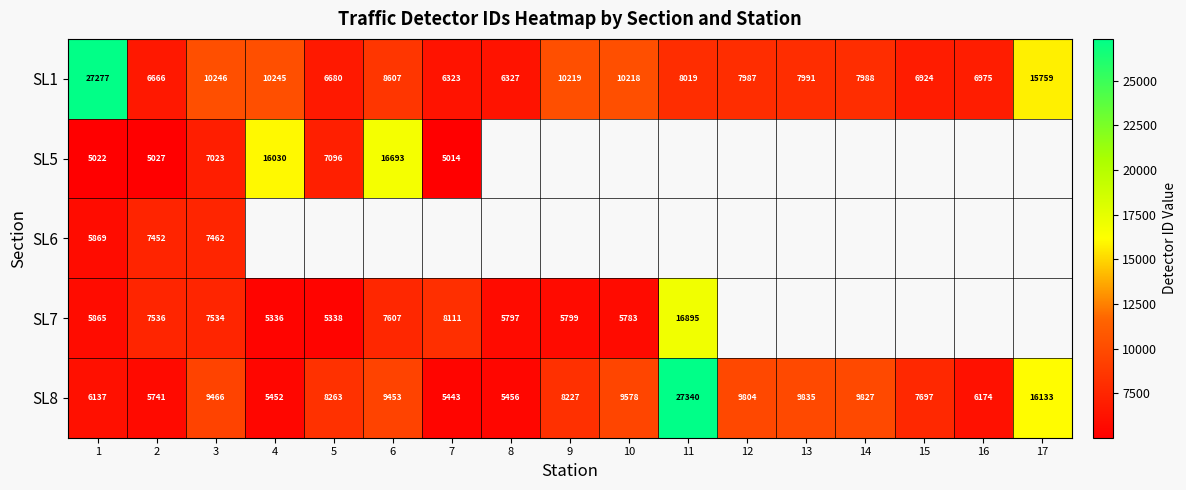

At which category is the sum across all series the highest?

1